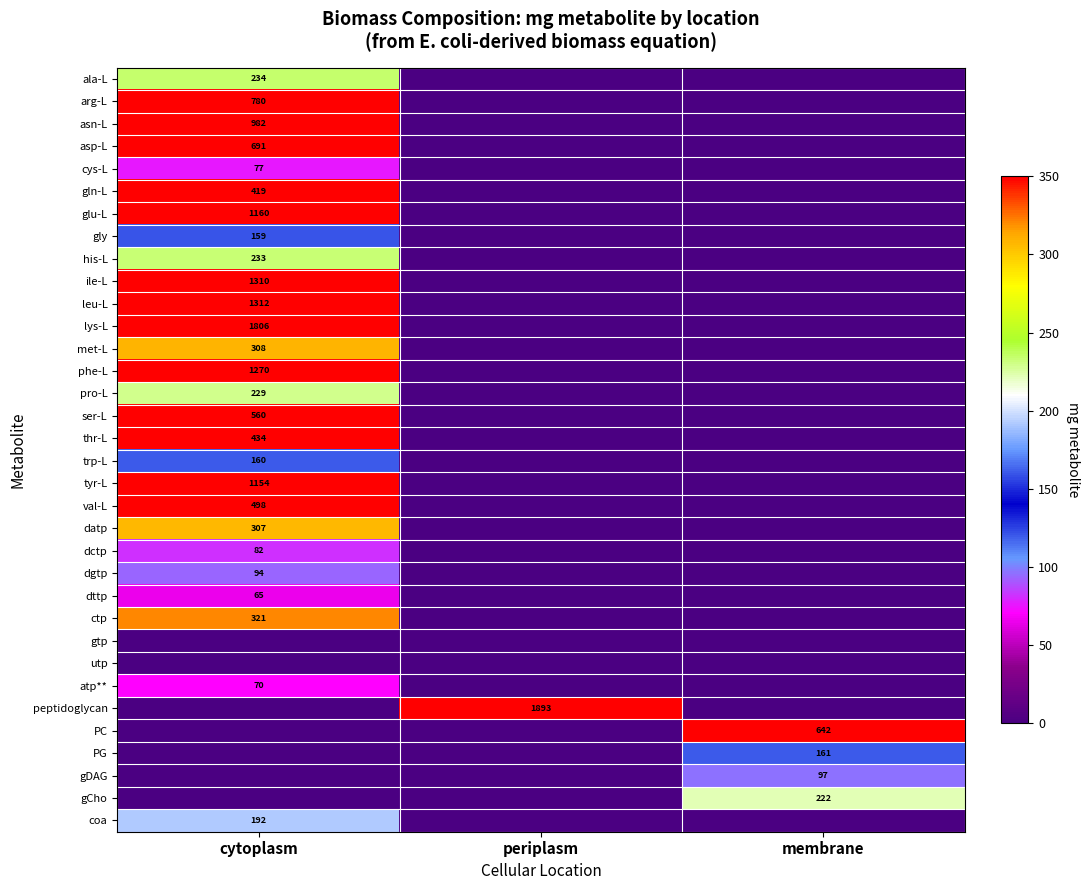

How many data points does each series have?

3